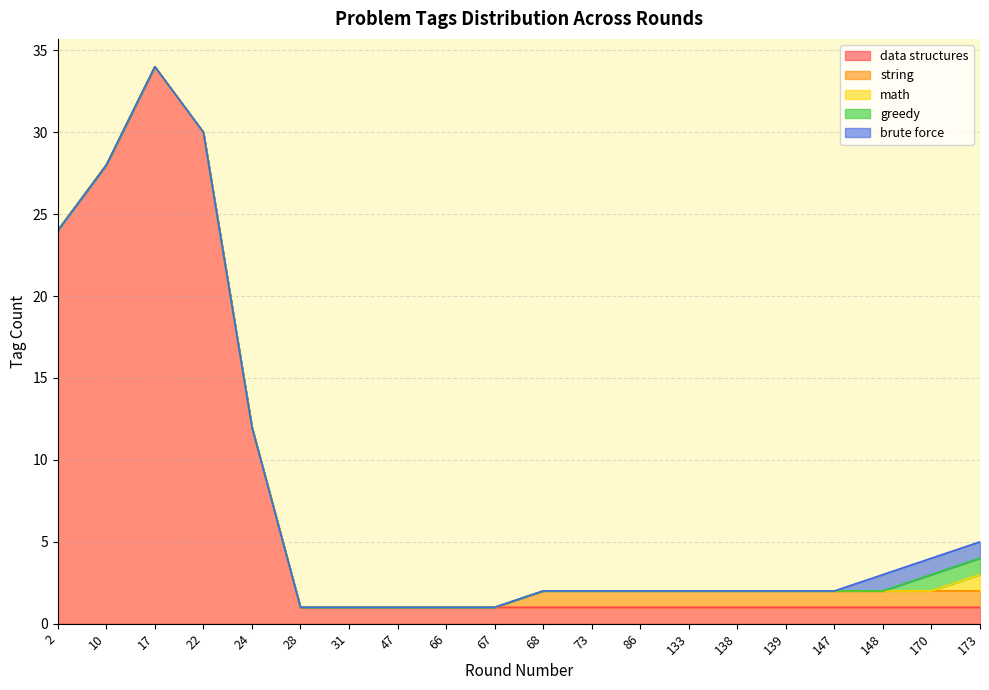

Does the chart display data point markers on the line(s)?

No